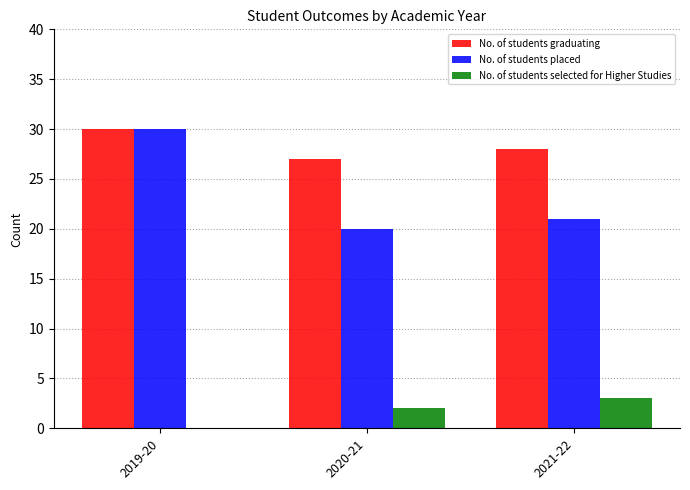

At which label does No. of students selected for Higher Studies reach its peak?

2021-22